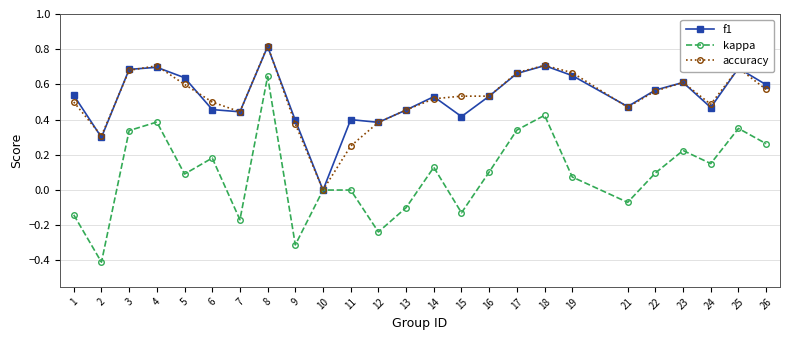

What is the lowest value of the kappa series?

-0.4